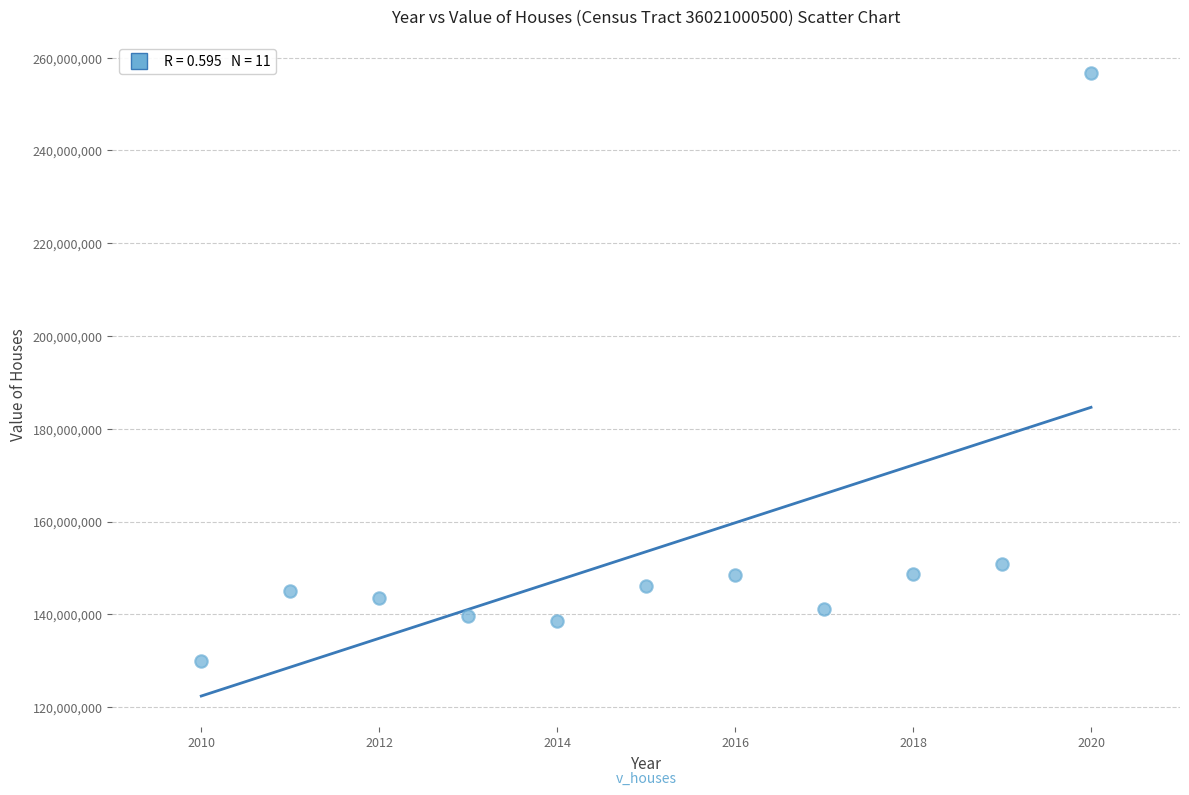

What is the range of Y values (max minus min)?

126652000